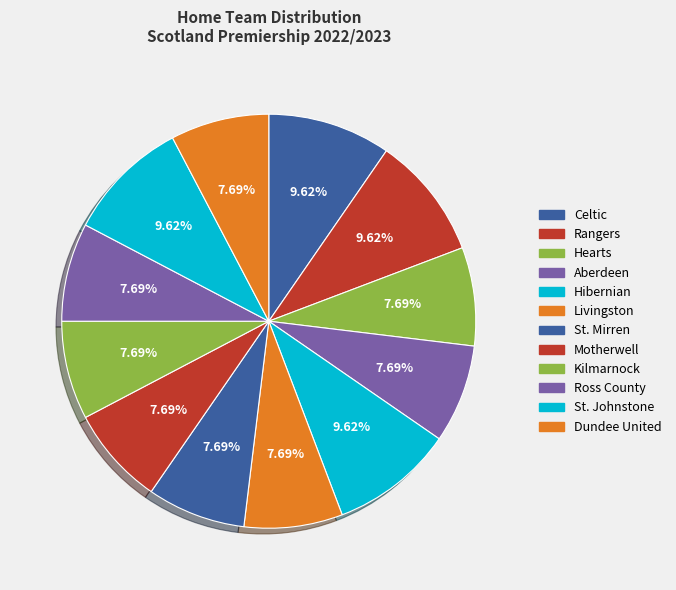

Count the number of slices in the pie.

12